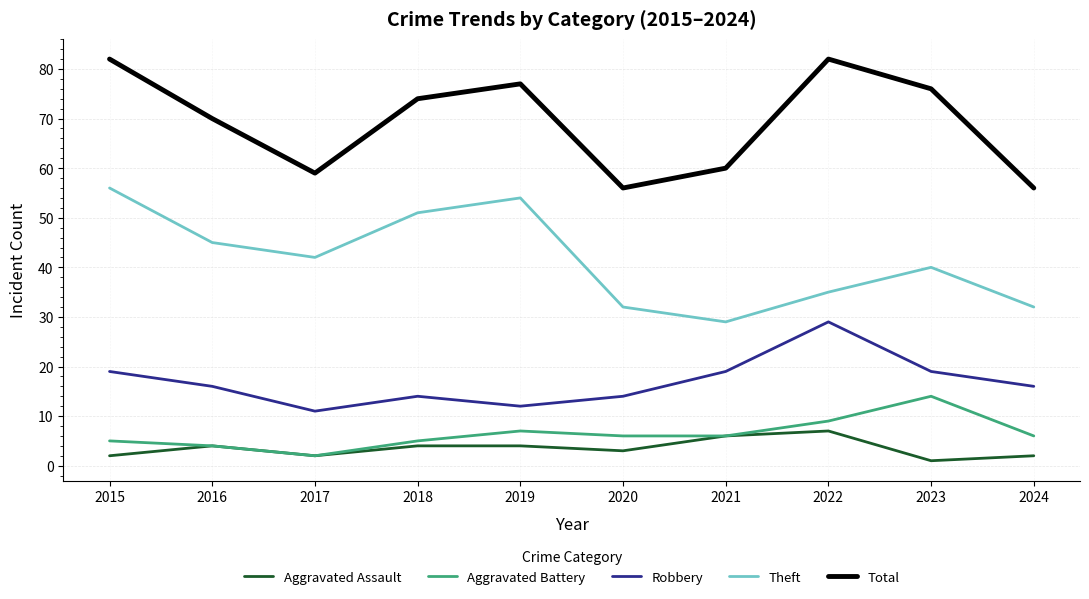

The value of Aggravated Battery at 2024 is 1. True or false?

False